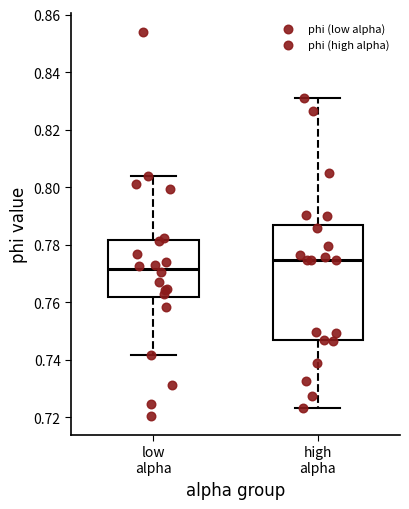

Which box has the lowest median line?

low alpha